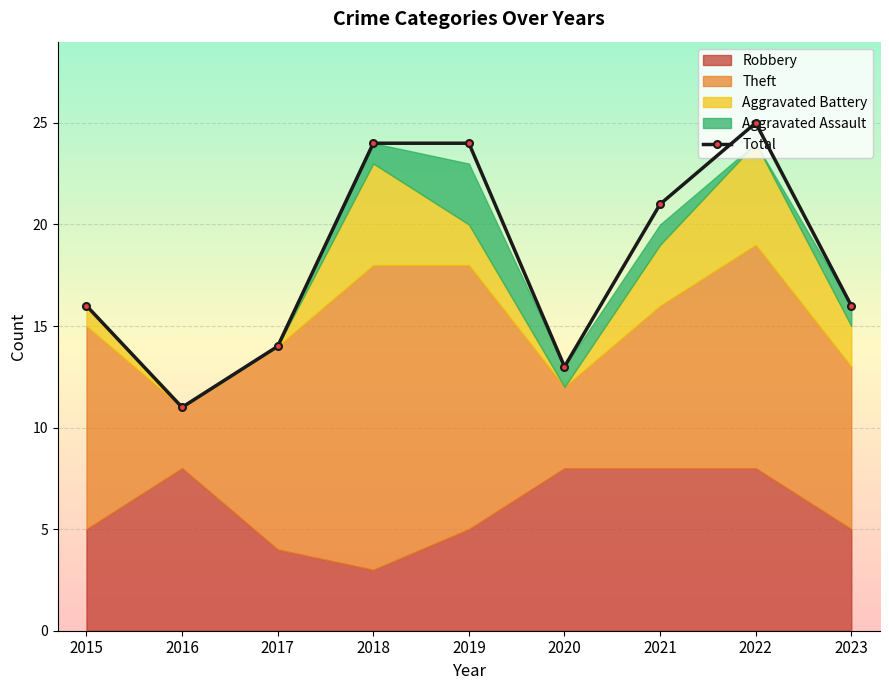

Reading left to right, what are all the values shown in this chart?

2015=16	2016=11	2017=14	2018=24	2019=24	2020=13	2021=21	2022=25	2023=16